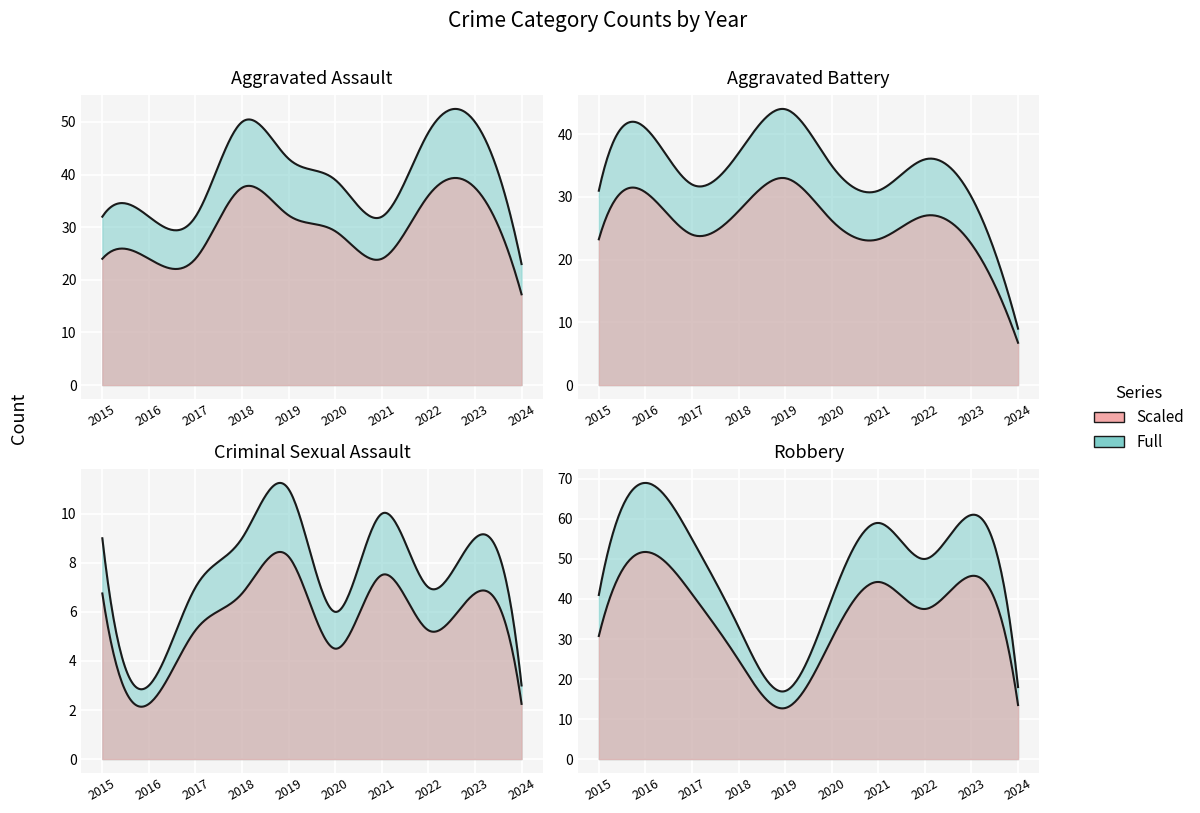

At which category is the sum across all series the highest?

2023